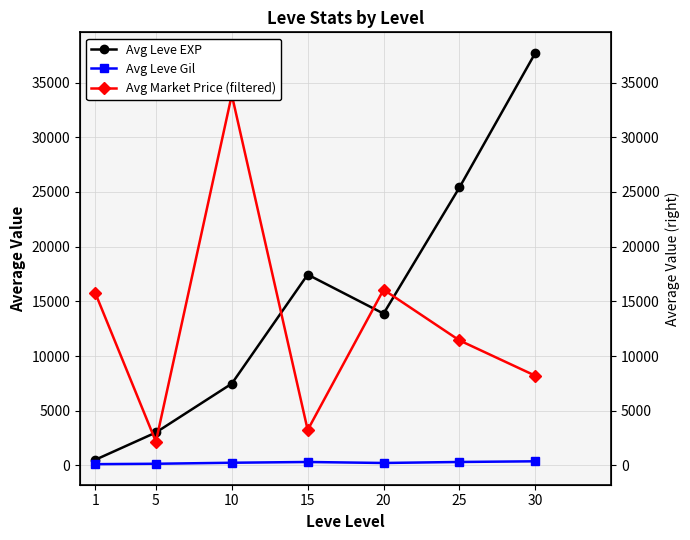

Where is the first local maximum for Avg Market Price (filtered)?

10